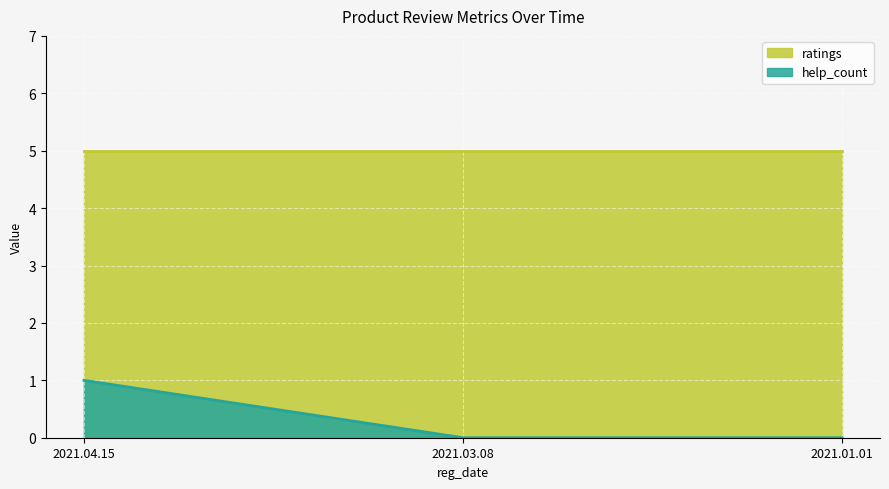

At which label does help_count reach its peak?

2021.04.15